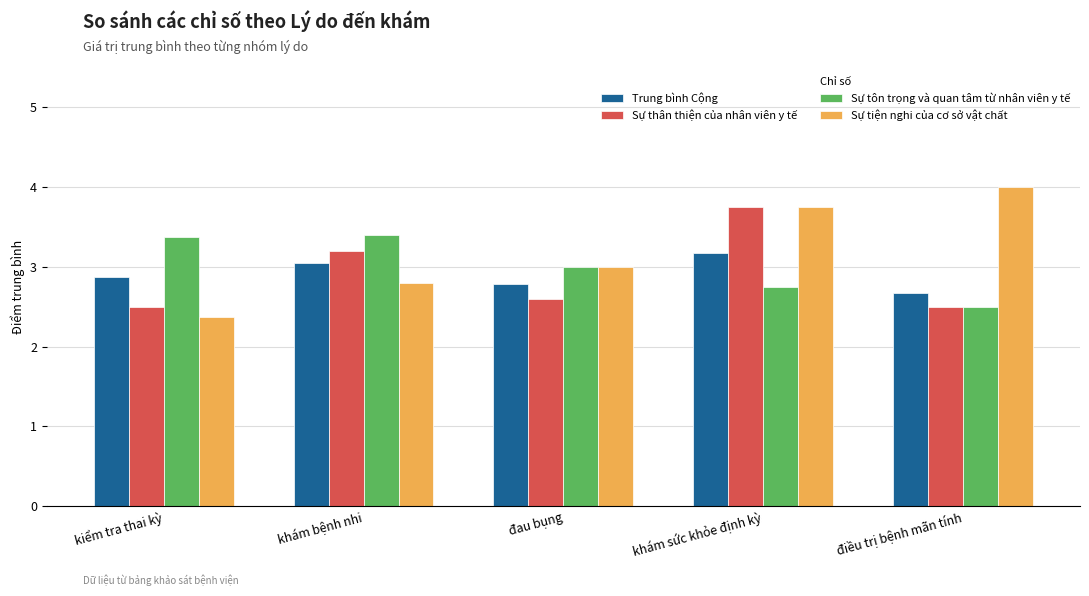

List the series in order of their peak value, highest first.

Sự tiện nghi của cơ sở vật chất, Sự thân thiện của nhân viên y tế, Sự tôn trọng và quan tâm từ nhân viên y tế, Trung bình Cộng